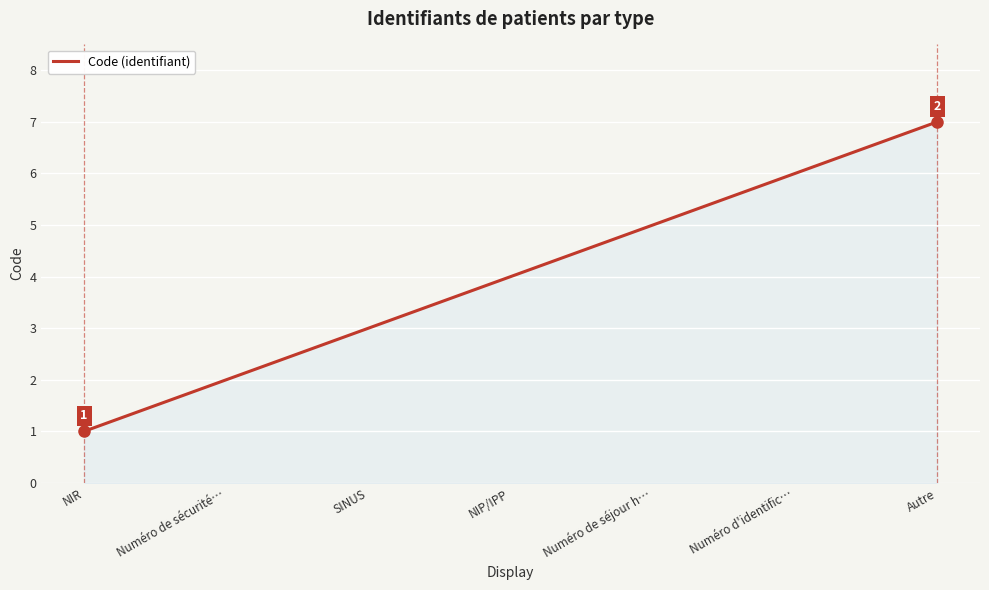

How many series are shown in this chart?

1